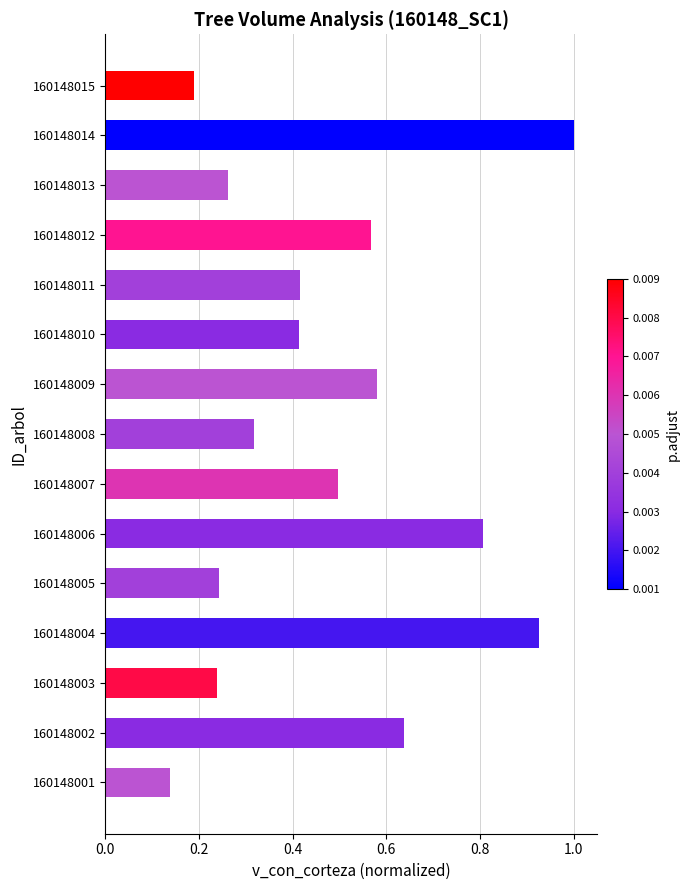

What is the sum of the values at 160148014 and 160148012?

1.6